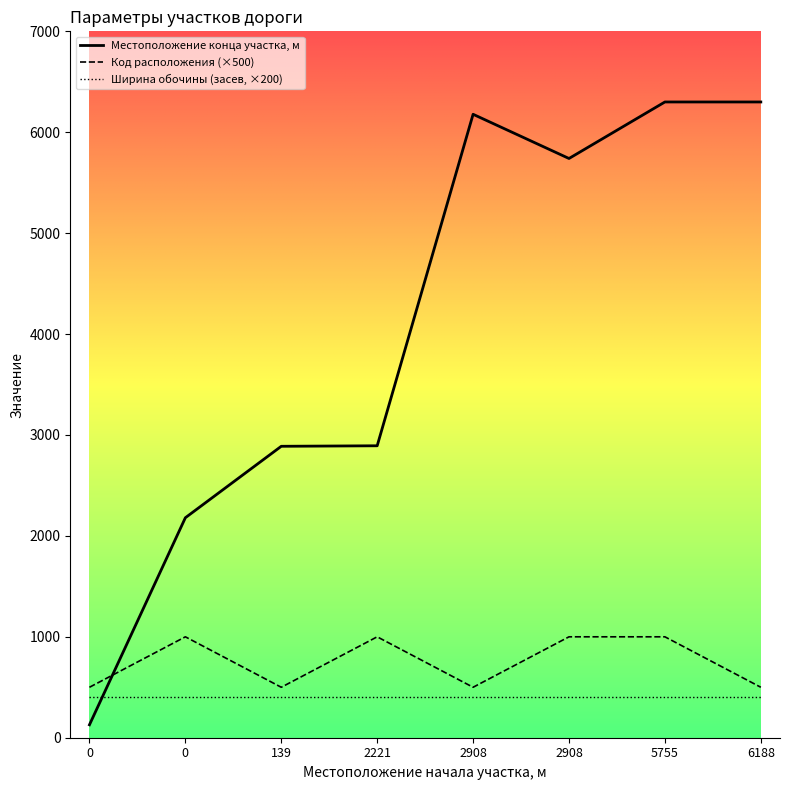

What is the sum of all Местоположение конца участка, м values?

32607